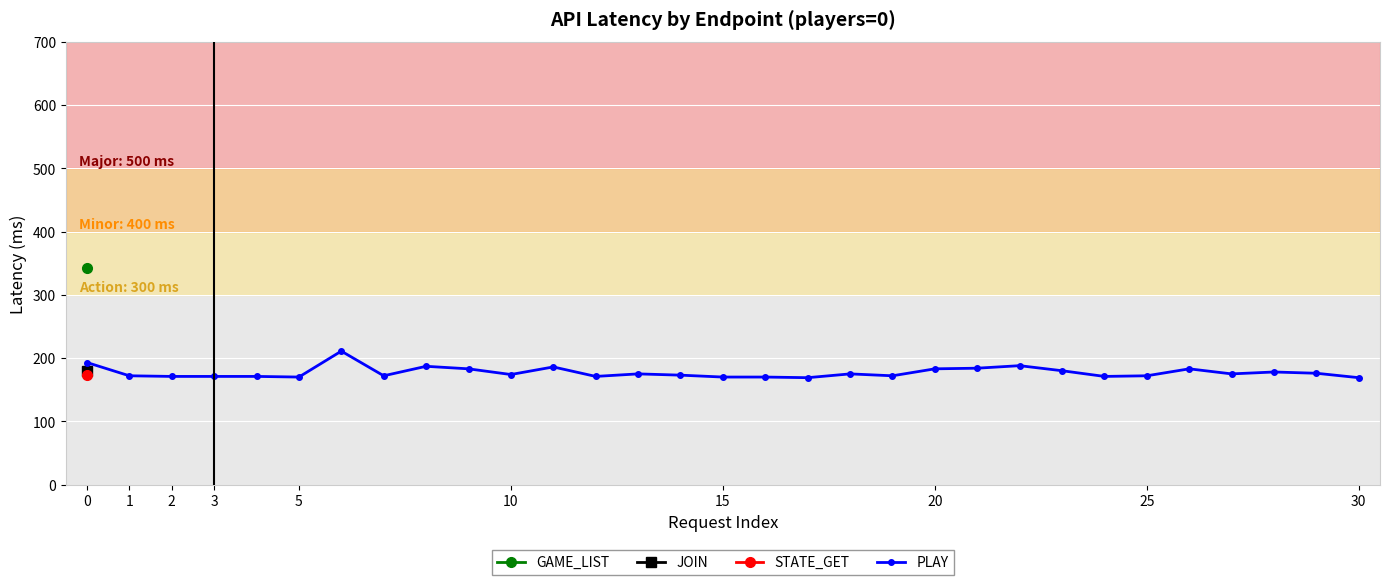

What is the value of the 25th point from the left?

171